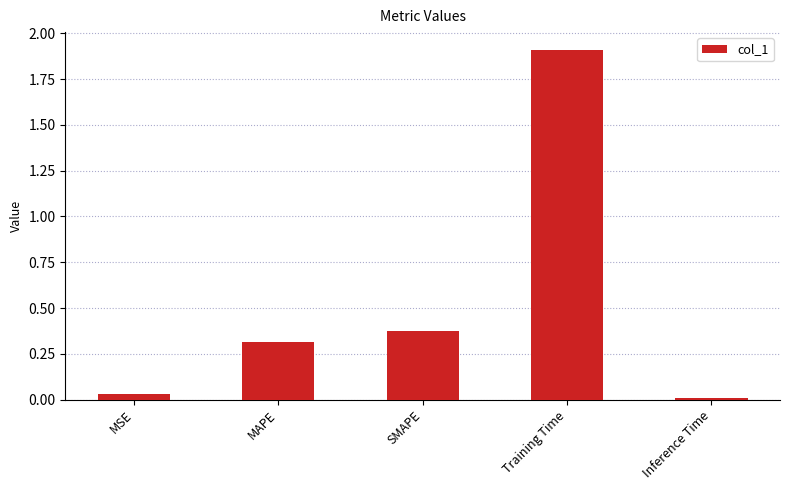

Rank the categories by value from lowest to highest.

Inference Time, MSE, MAPE, SMAPE, Training Time